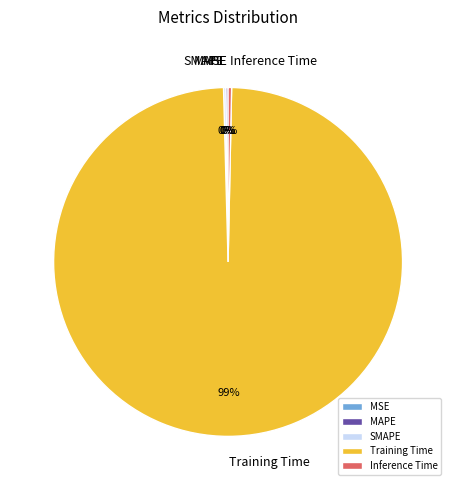

True or false: Training Time accounts for 93% of the total.

False